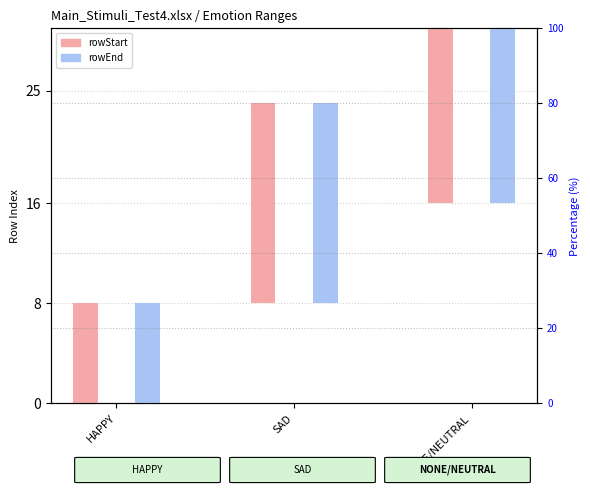

Which series has the widest spread of values?

rowStart